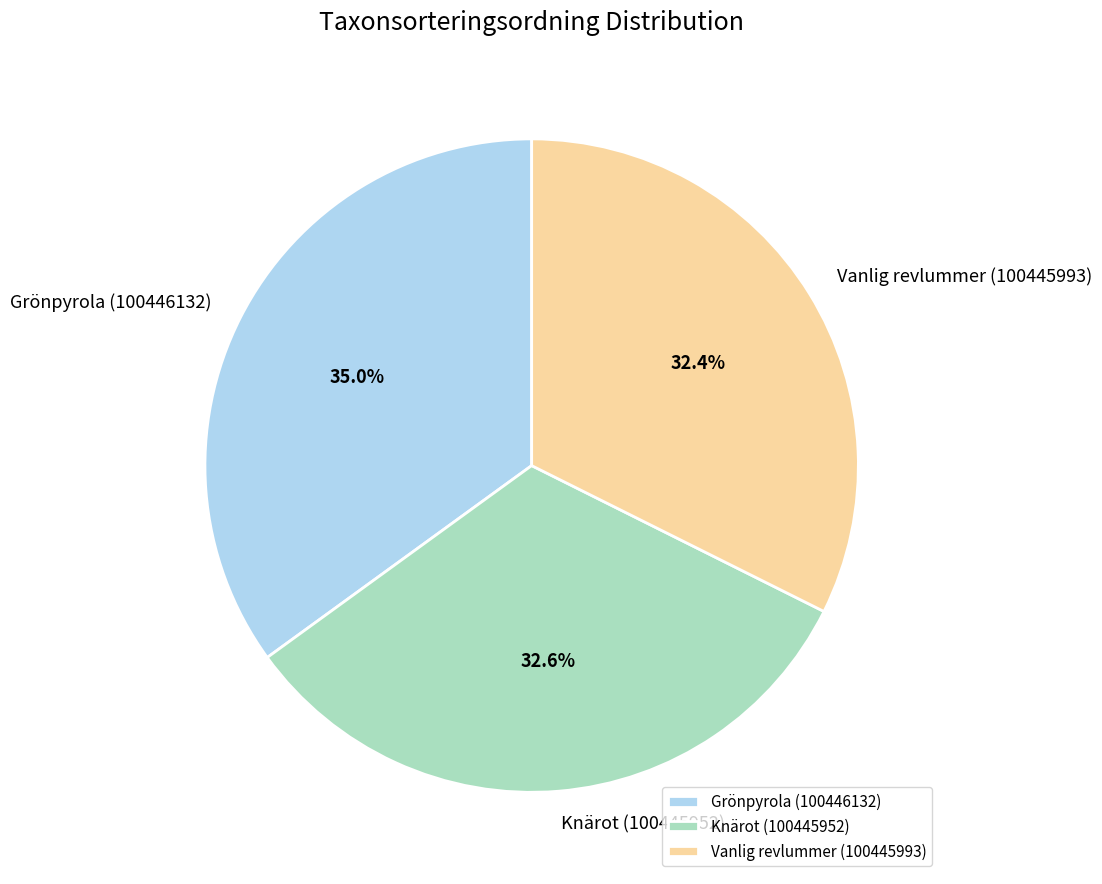

Does Vanlig revlummer (100445993) represent more than half of the total?

No